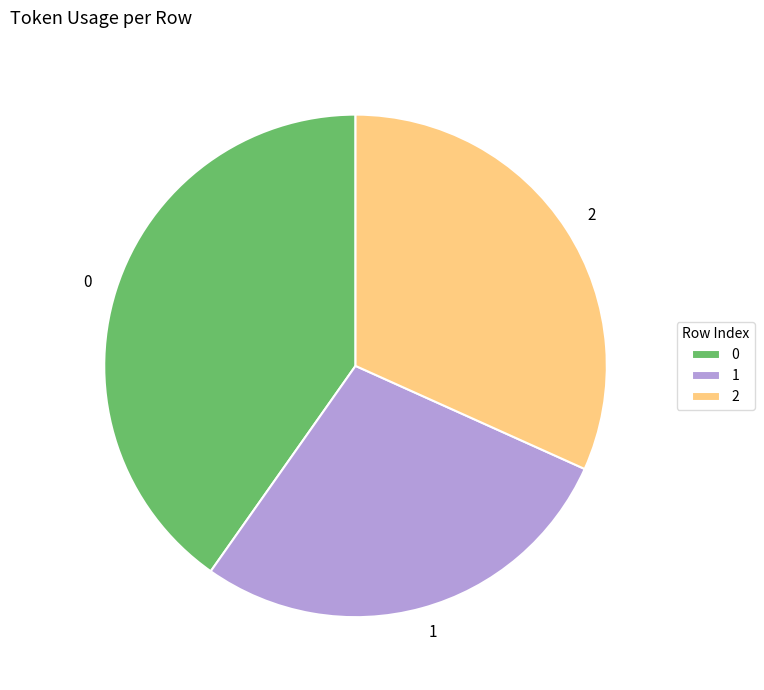

How many segments does this pie chart have?

3